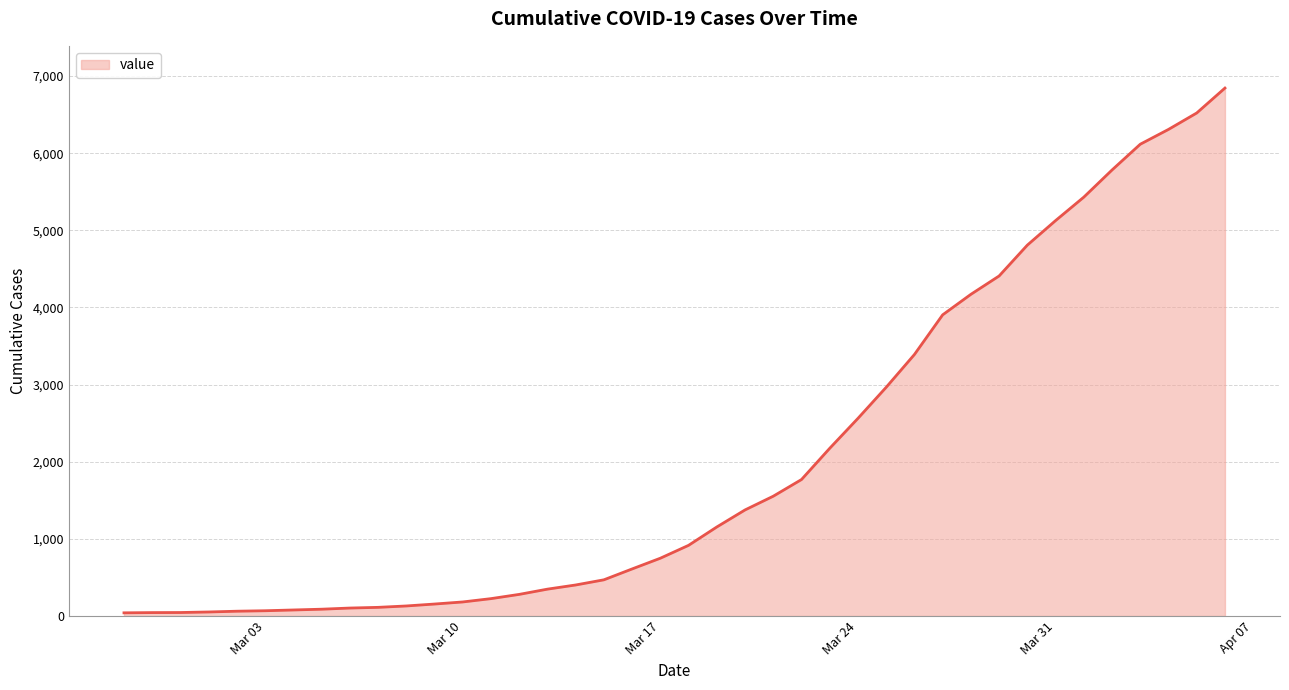

What is the maximum value shown in the chart?

6844